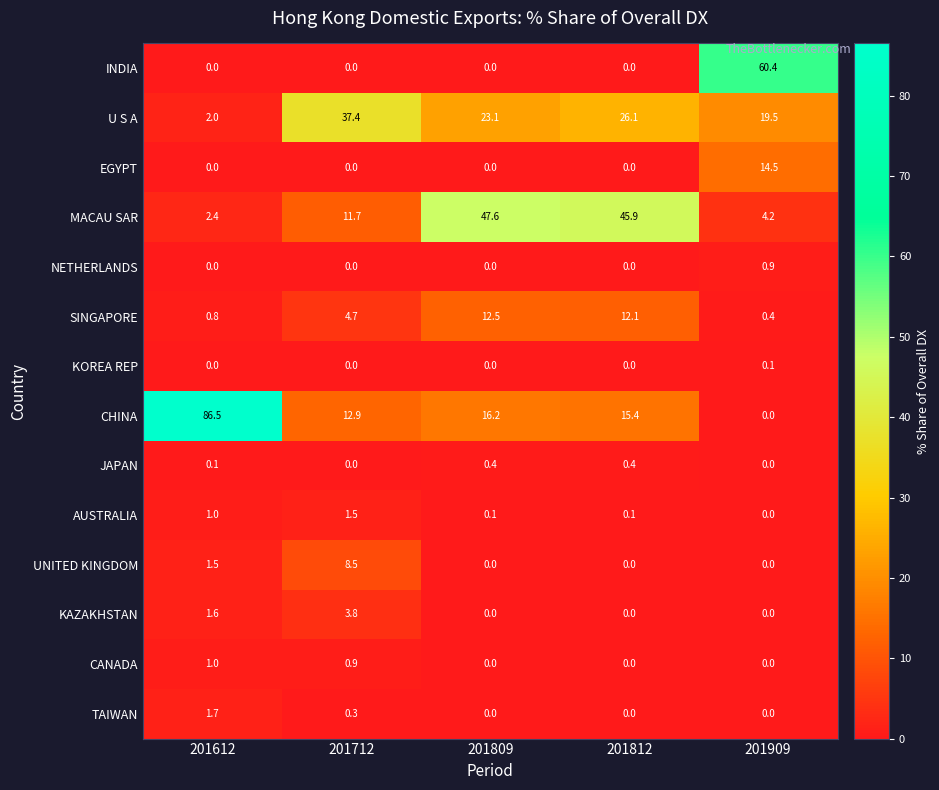

Which category has the highest value in the MACAU SAR series?

201809